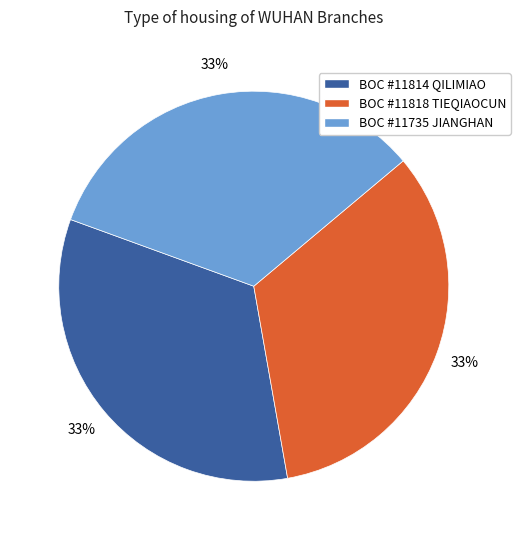

To the nearest percent, what portion does BOC #11735 JIANGHAN represent?

33%